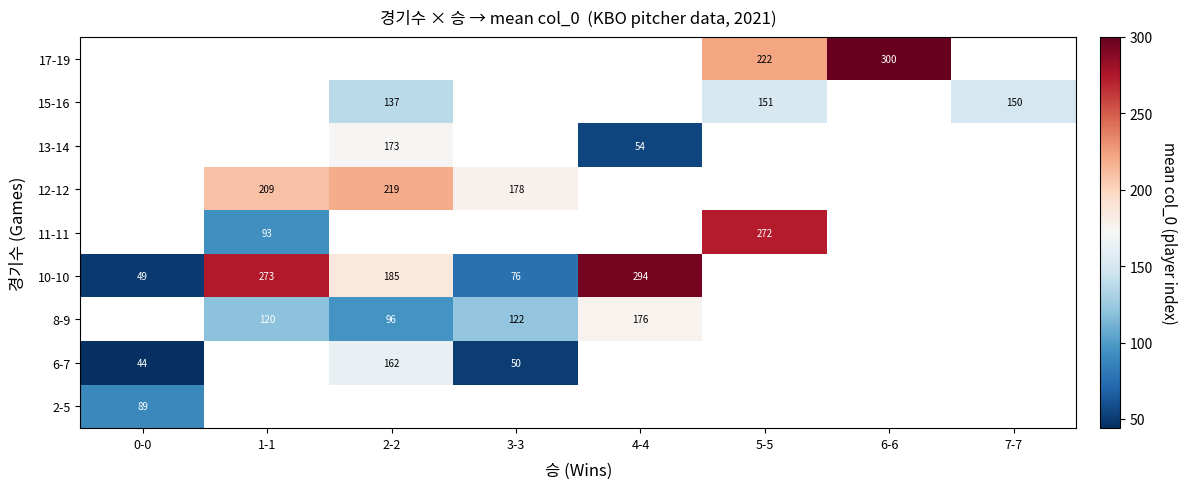

Is it true that 8-9 equals 246 at 4-4?

False